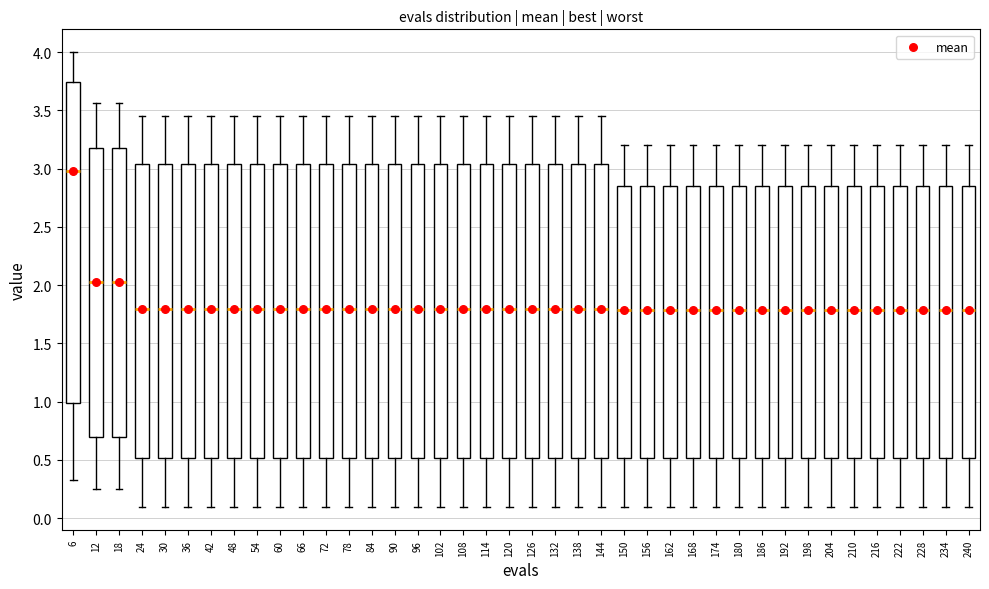

Which box has the highest median line?

6